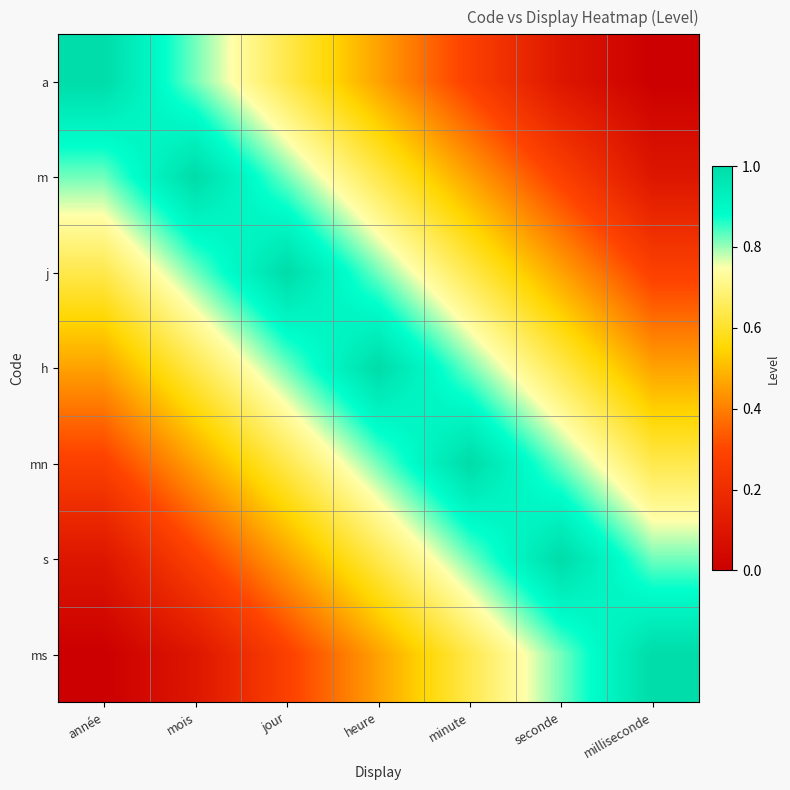

Which series has the widest spread of values?

a